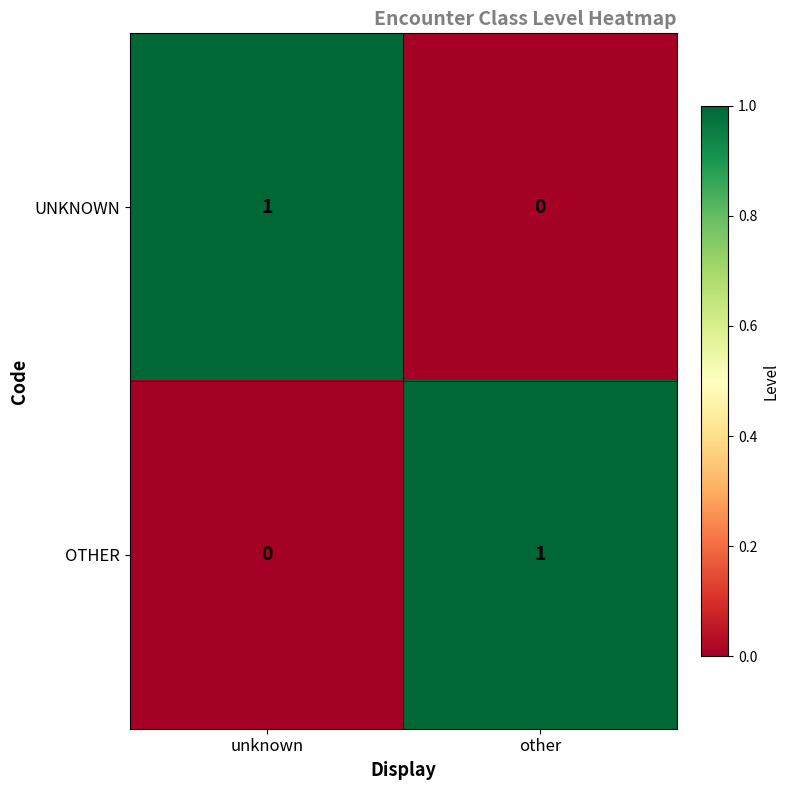

The UNKNOWN series shows 0 at other. True or false?

True